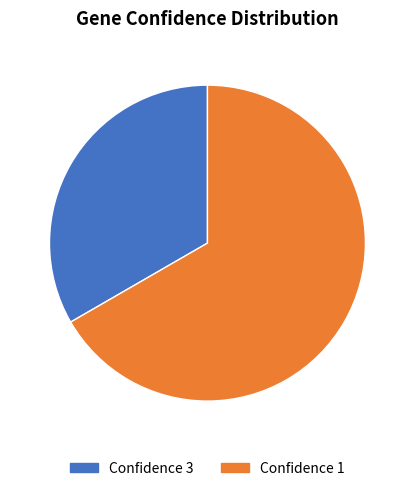

Rank the categories by value from highest to lowest.

Confidence 1, Confidence 3